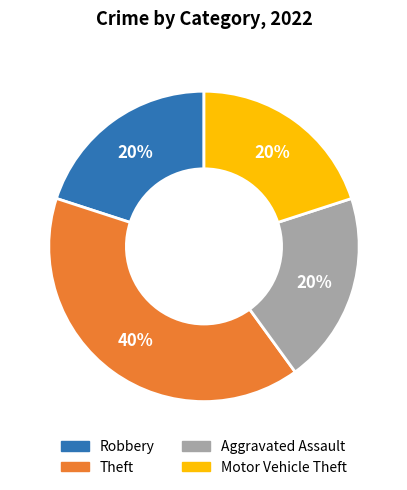

Does Aggravated Assault represent more than half of the total?

No